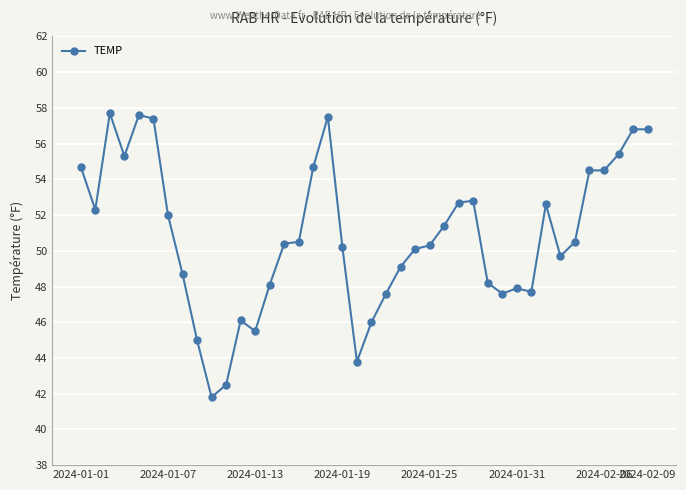

What is the difference between the maximum and second lowest values?

15.2